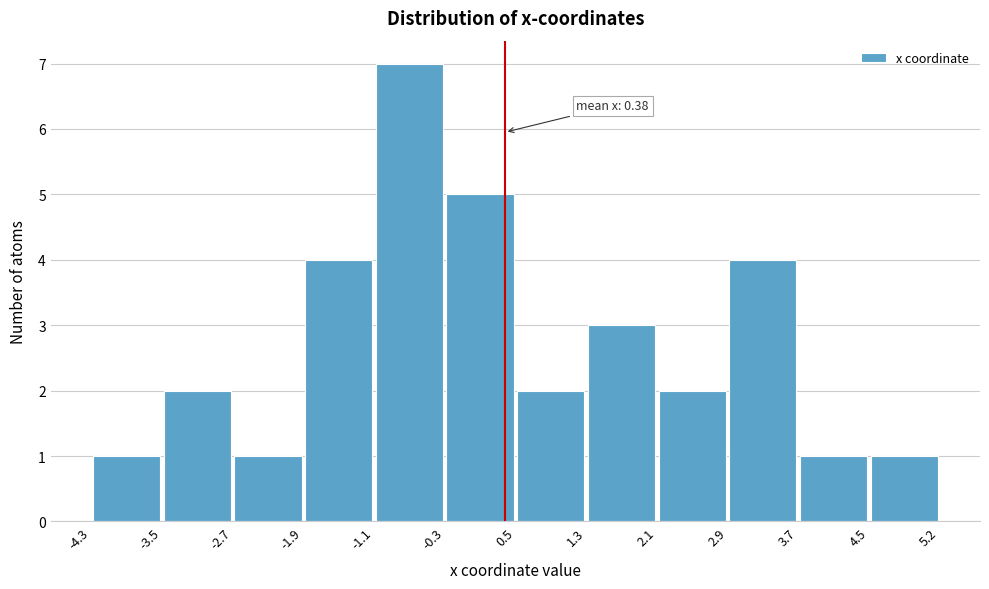

Over which range of the x-axis is the bar tallest?

-1.1 to -0.3